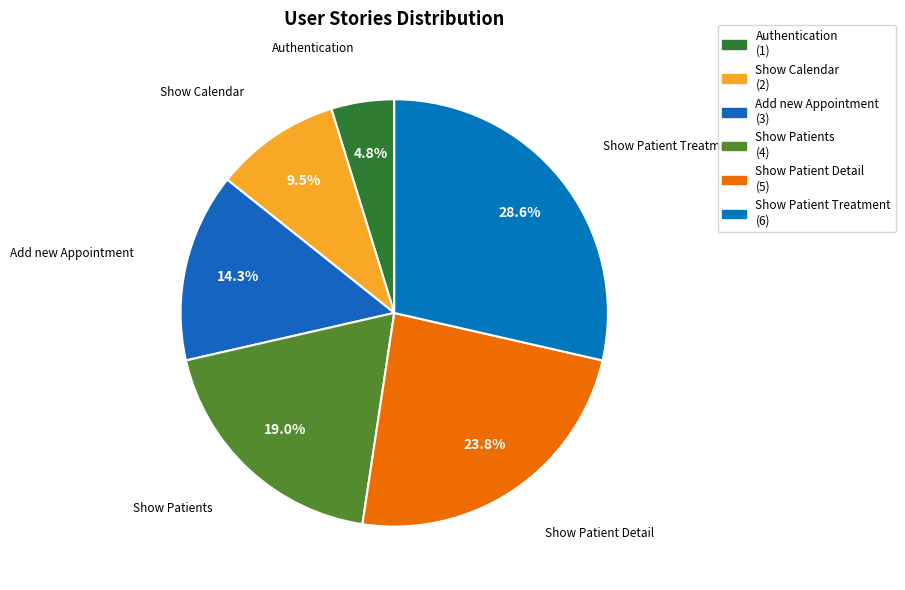

Rank the categories by value from lowest to highest.

Authentication, Show Calendar, Add new Appointment, Show Patients, Show Patient Detail, Show Patient Treatment